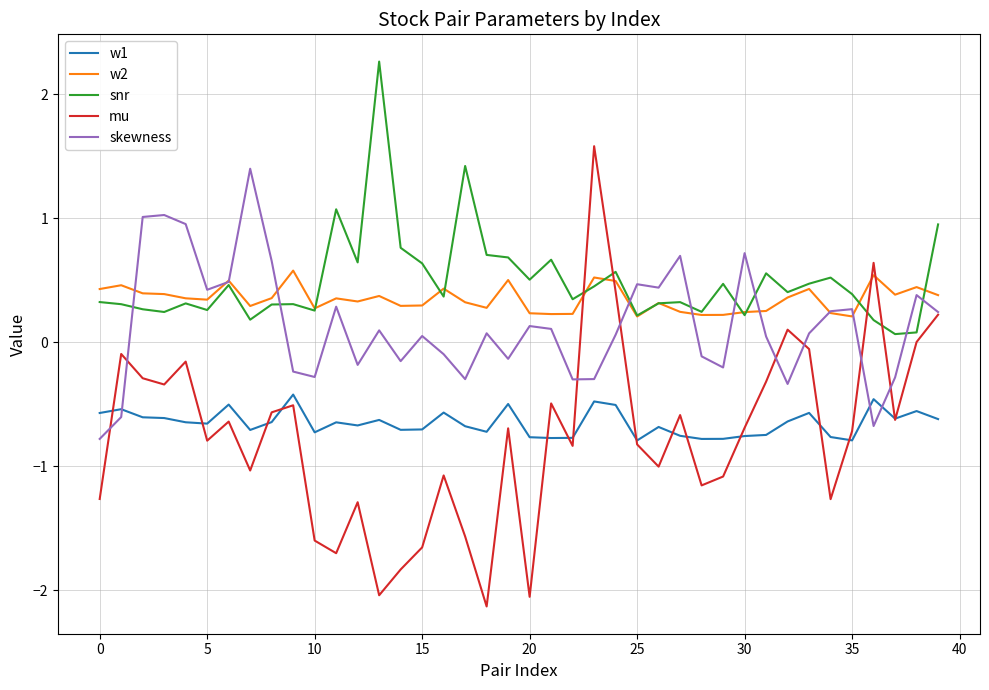

Which series has the widest spread of values?

mu